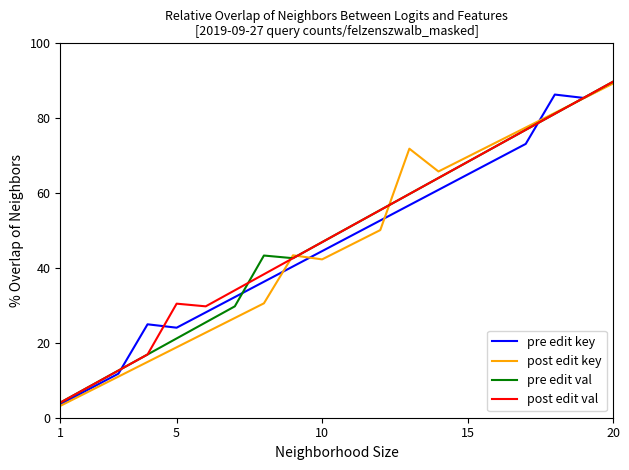

What is the smallest value displayed?

3.2